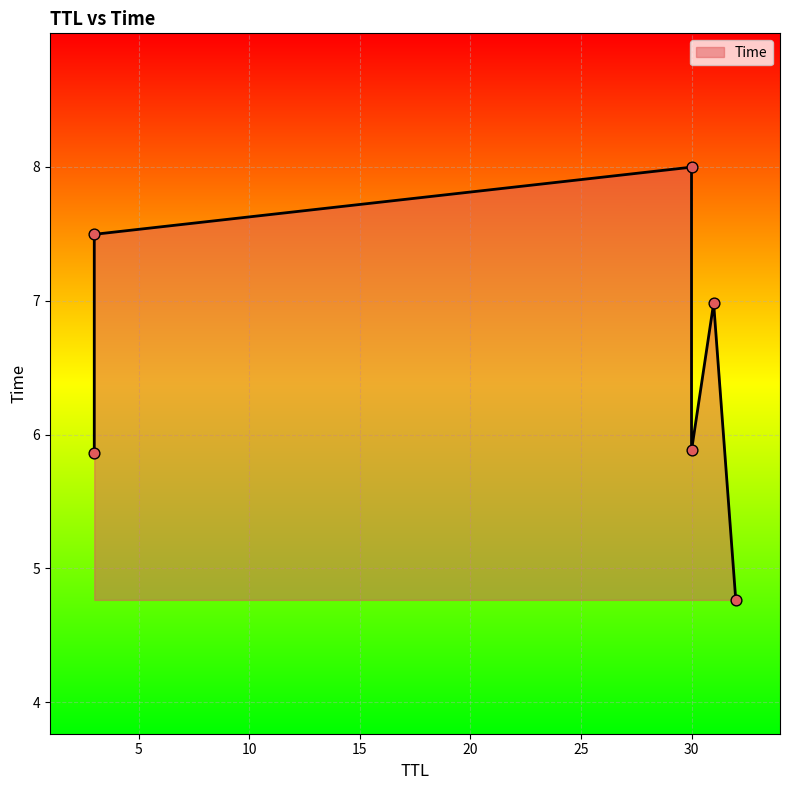

Which has a higher value, 3 or 32?

3